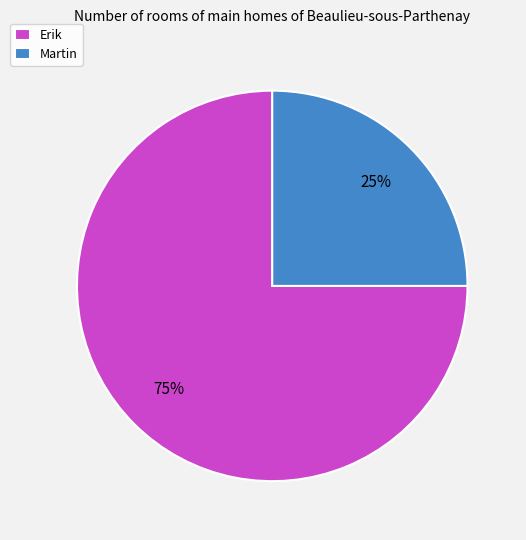

True or false: Erik accounts for 75% of the total.

True